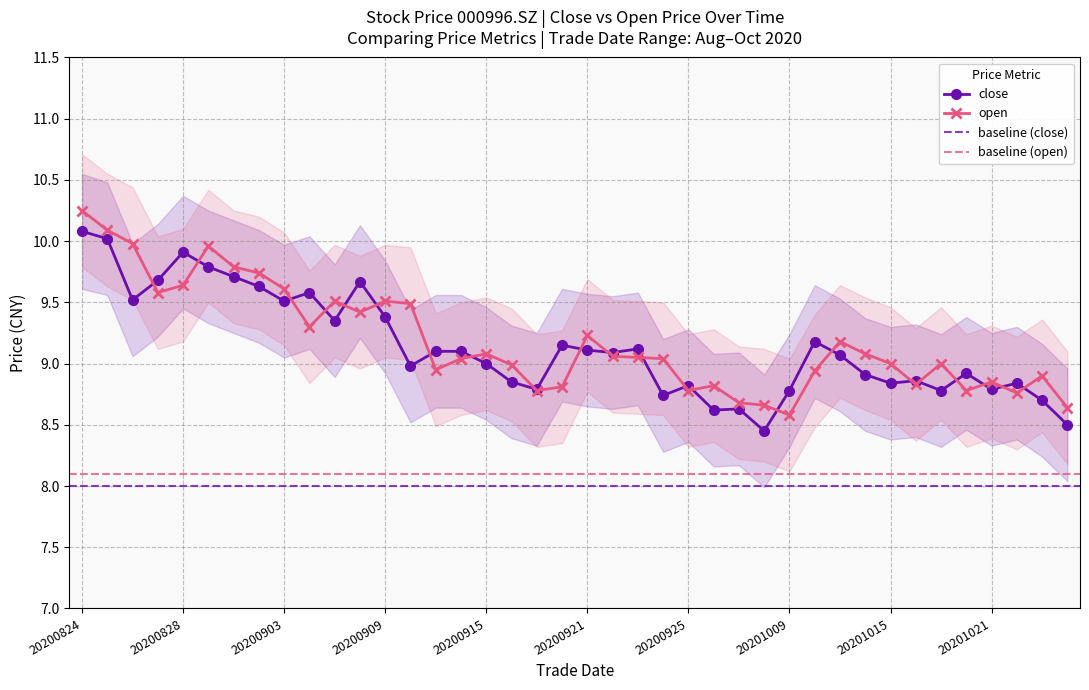

Reading right to left, extract all data points from this chart.

close: 20201026=8.5	20201023=8.7	20201022=8.8	20201021=8.8	20201020=8.9	20201019=8.8	20201016=8.9	20201015=8.8	20201014=8.9	20201013=9.1	20201012=9.2	20201009=8.8	20200930=8.4	20200929=8.6	20200928=8.6	20200925=8.8	20200924=8.7	20200923=9.1	20200922=9.1	20200921=9.1	20200918=9.2	20200917=8.8	20200916=8.8	20200915=9.0	20200914=9.1	20200911=9.1	20200910=9.0	20200909=9.4	20200908=9.7	20200907=9.3	20200904=9.6	20200903=9.5	20200902=9.6	20200901=9.7	20200831=9.8	20200828=9.9	20200827=9.7	20200826=9.5	20200825=10.0	20200824=10.1
open: 20201026=8.6	20201023=8.9	20201022=8.8	20201021=8.8	20201020=8.8	20201019=9.0	20201016=8.8	20201015=9.0	20201014=9.1	20201013=9.2	20201012=8.9	20201009=8.6	20200930=8.7	20200929=8.7	20200928=8.8	20200925=8.8	20200924=9.0	20200923=9.1	20200922=9.1	20200921=9.2	20200918=8.8	20200917=8.8	20200916=9.0	20200915=9.1	20200914=9.0	20200911=8.9	20200910=9.5	20200909=9.5	20200908=9.4	20200907=9.5	20200904=9.3	20200903=9.6	20200902=9.7	20200901=9.8	20200831=10.0	20200828=9.6	20200827=9.6	20200826=10.0	20200825=10.1	20200824=10.2